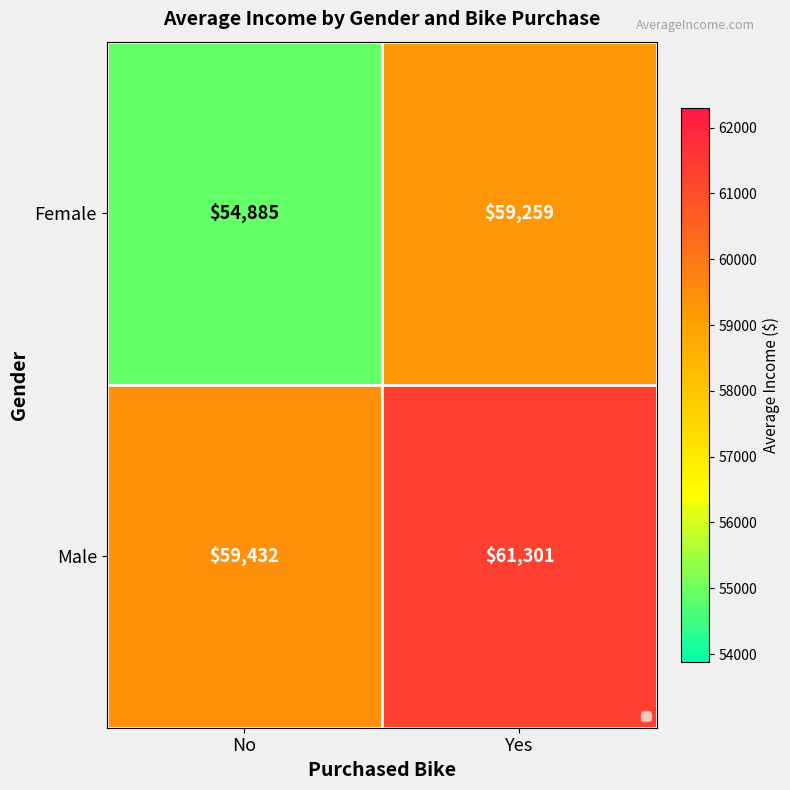

At how many categories does at least one series exceed 55227?

2